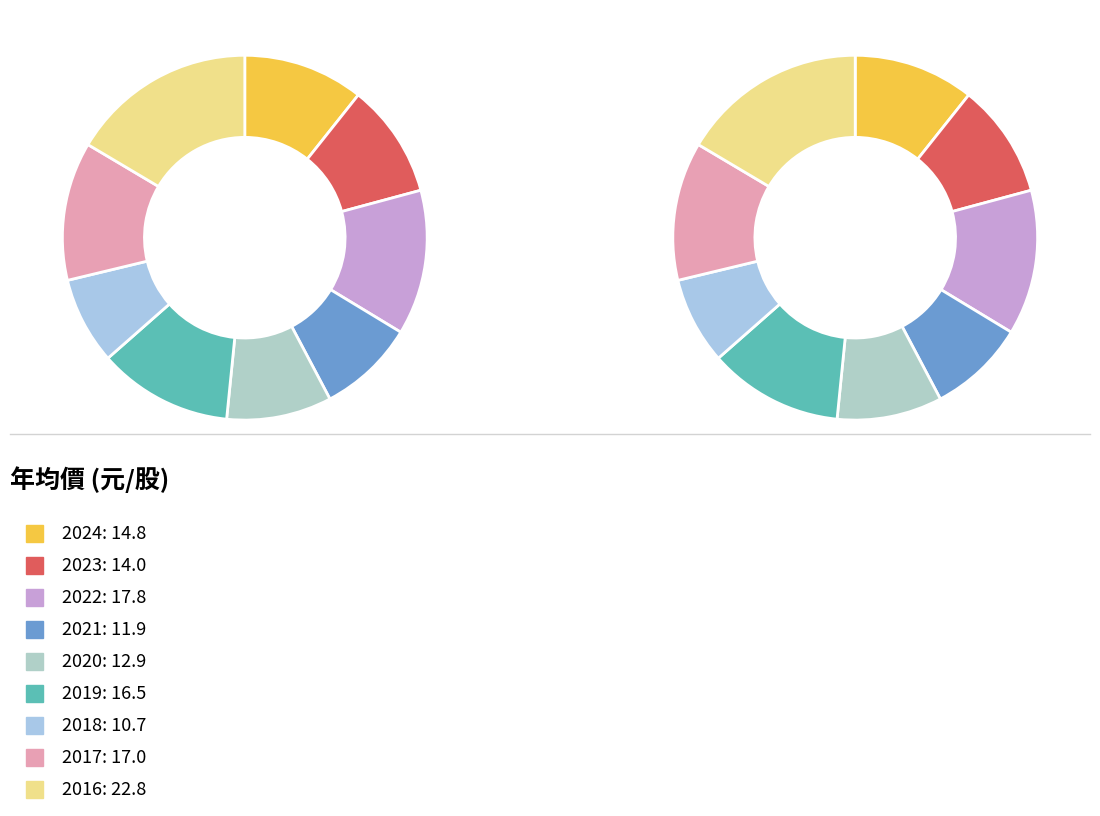

To the nearest percent, what is the difference between the largest and smallest slice percentages?

9%